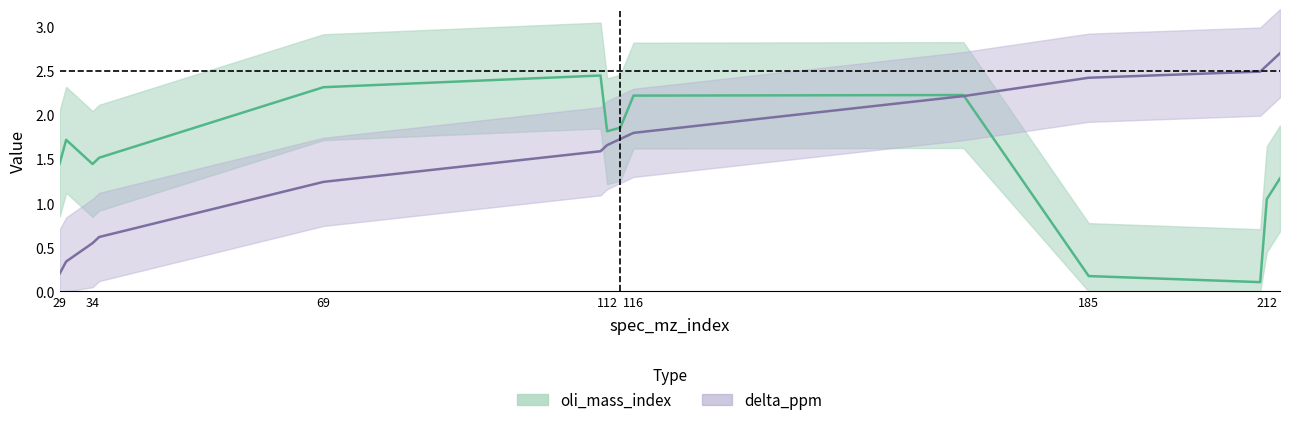

What is the total value across all series at 166?

4.4